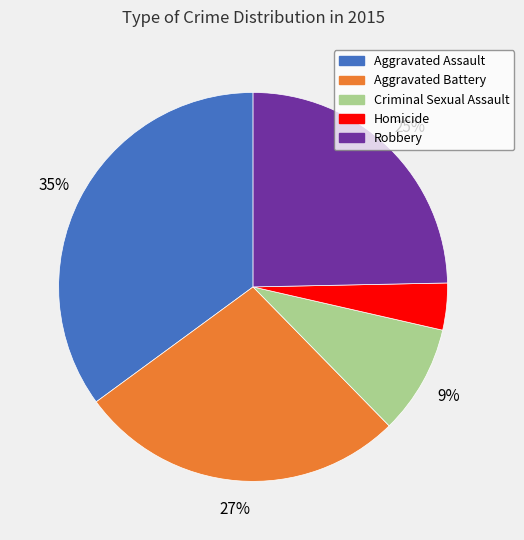

True or false: Robbery accounts for 33% of the total.

False